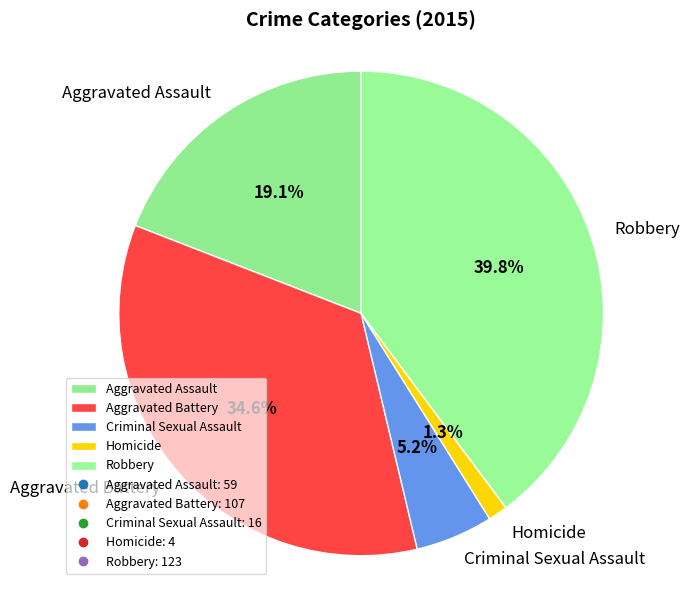

Which has a higher value, Criminal Sexual Assault or Aggravated Battery?

Aggravated Battery